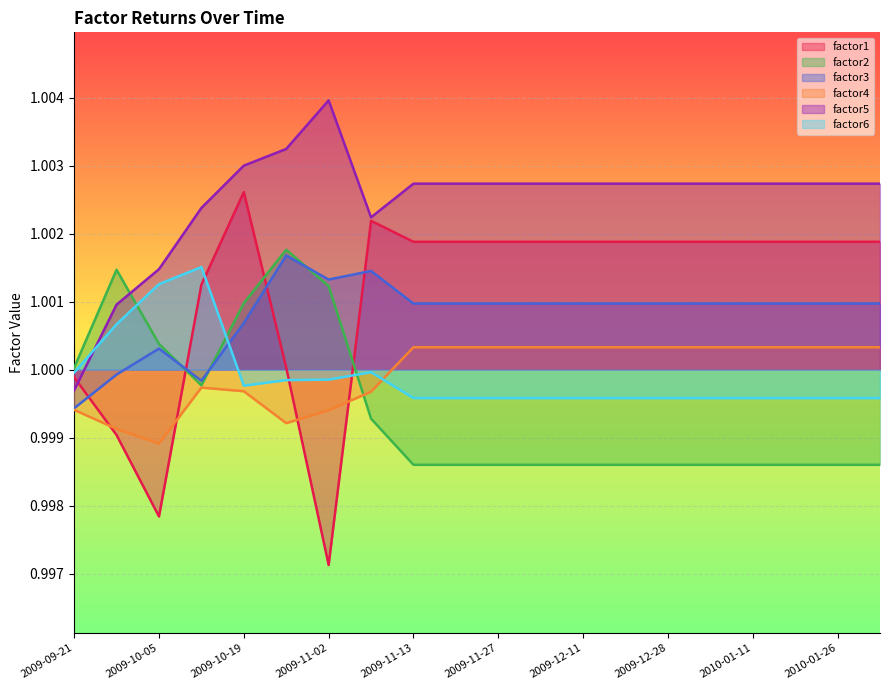

Between 2009-10-26 and 2009-11-20, which is larger?

2009-11-20